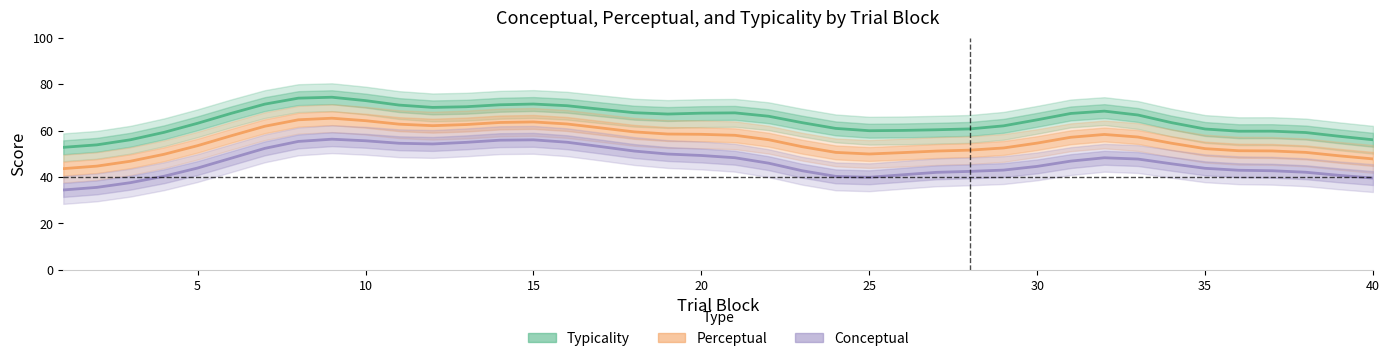

What is the average value of the Typicality series?

64.6